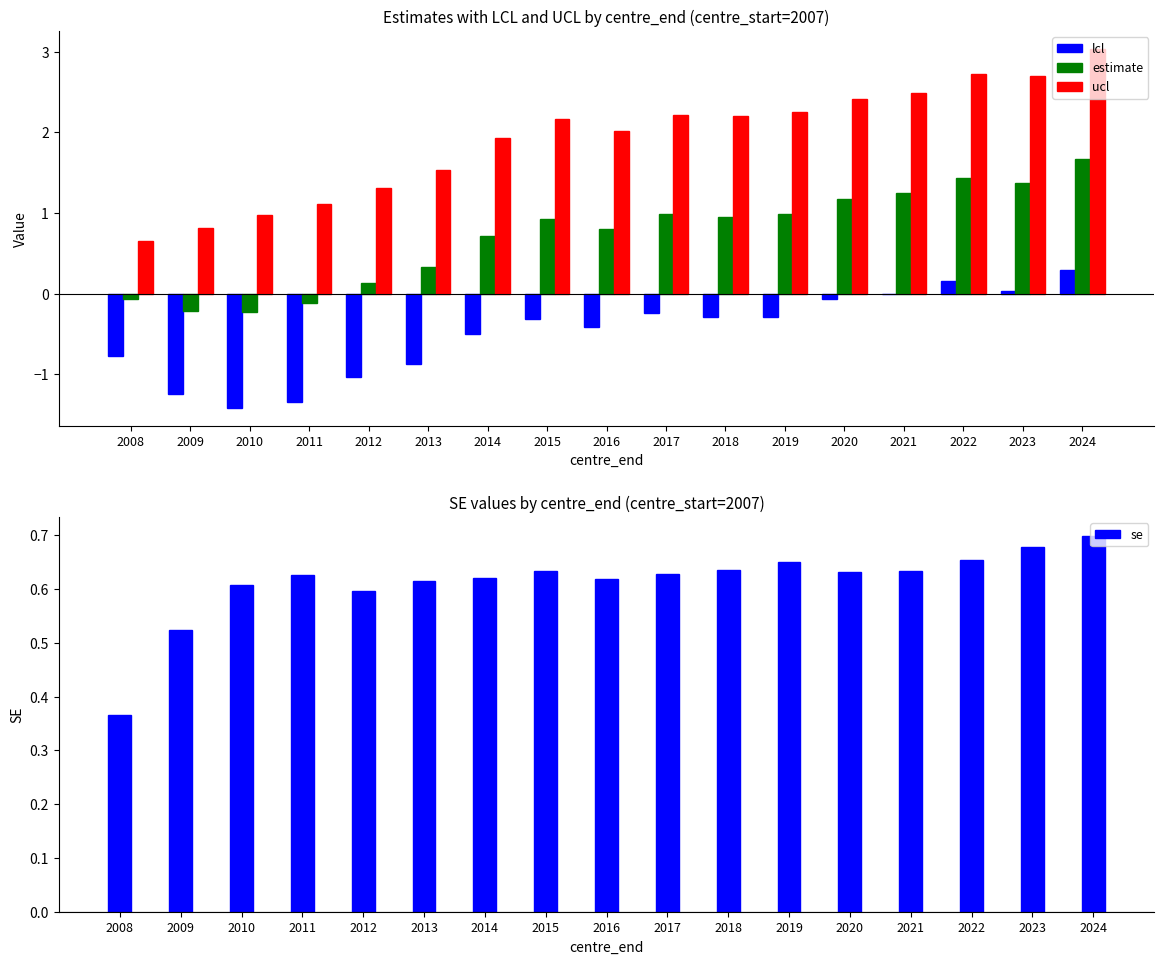

Which series has the largest range (max minus min)?

ucl